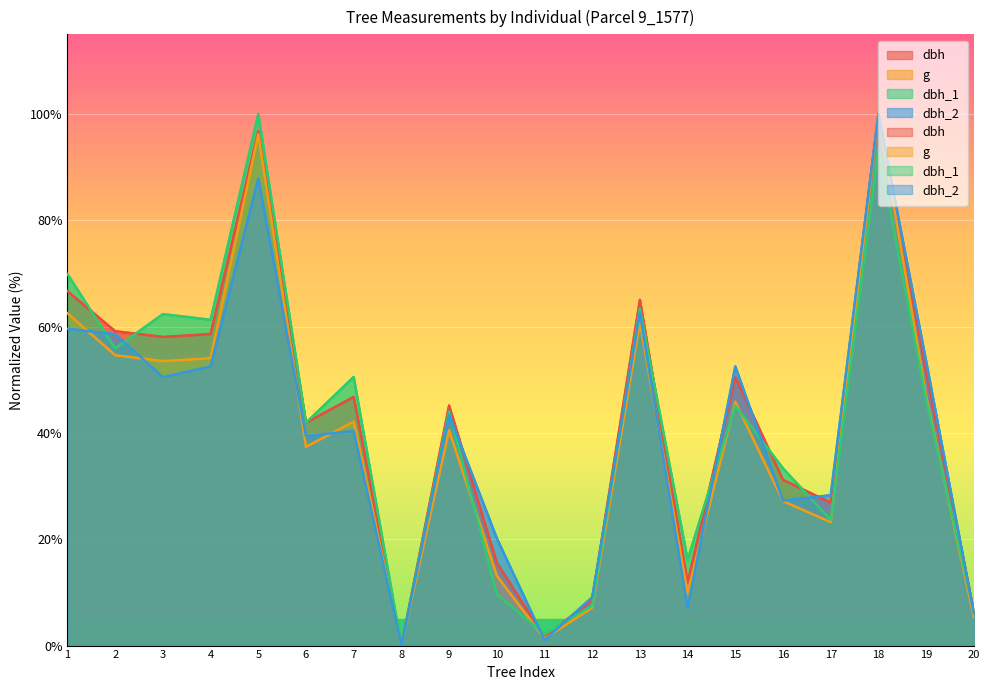

Reading left to right, transcribe all the data shown in this chart.

dbh: 66.7	59.1	58.1	58.6	96.8	41.9	46.8	0.0	45.2	15.6	1.6	8.6	65.1	11.8	50.5	31.2	26.9	100.0	51.6	6.5
g: 62.5	54.6	53.5	54.1	96.2	37.4	42.1	0.0	40.5	13.1	1.3	7.1	60.8	9.9	45.9	27.2	23.2	100.0	46.9	5.3
dbh_1: 69.9	55.9	62.4	61.3	100.0	41.9	50.5	0.0	44.1	9.7	2.2	7.5	63.4	16.1	45.2	33.3	23.7	93.5	46.2	6.5
dbh_2: 59.6	58.6	50.5	52.5	87.9	39.4	40.4	0.0	43.4	20.2	1.0	9.1	62.6	7.1	52.5	27.3	28.3	100.0	53.5	6.1